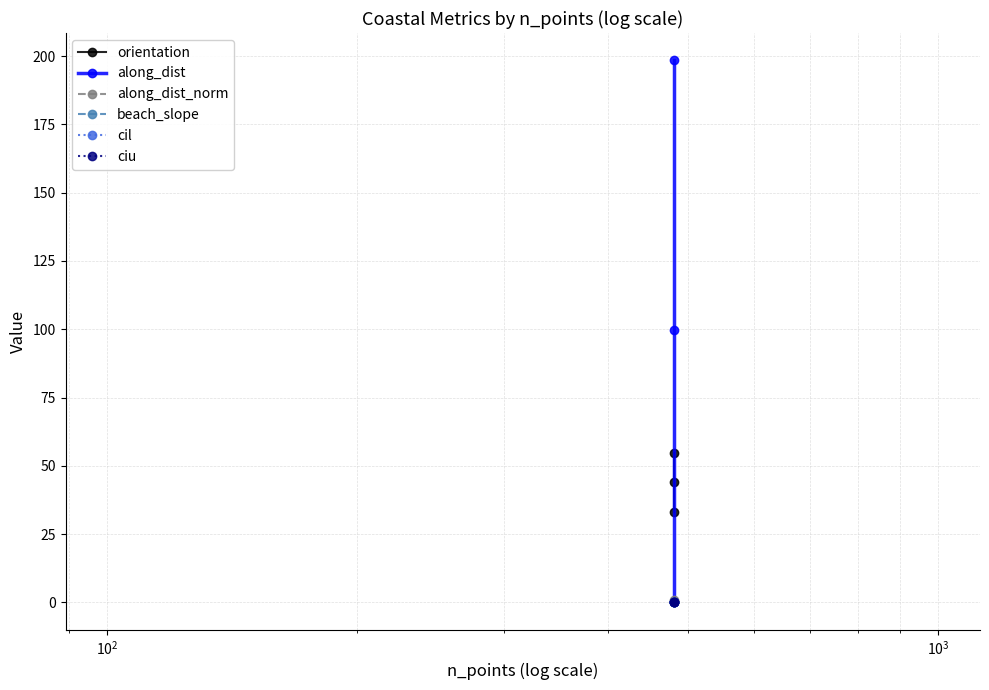

Count the cil values in the range 0 to 1.

3